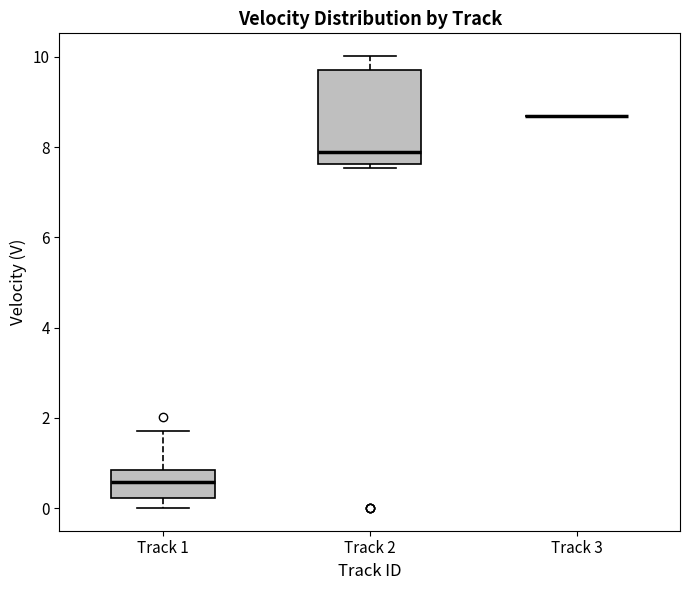

Which box is the tallest, from its lower edge to its upper edge?

Track 2